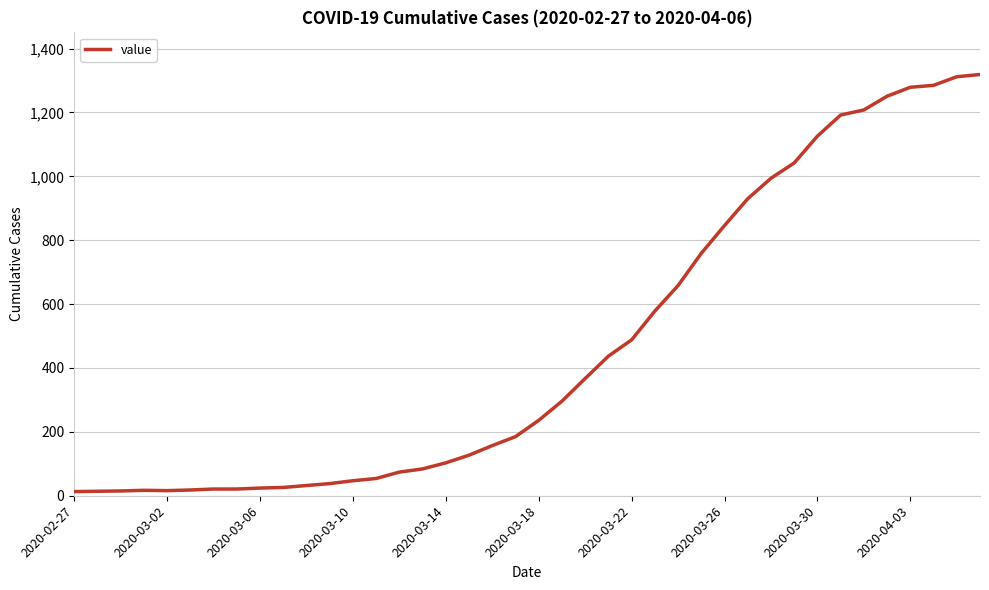

How many lines are shown in the chart?

1